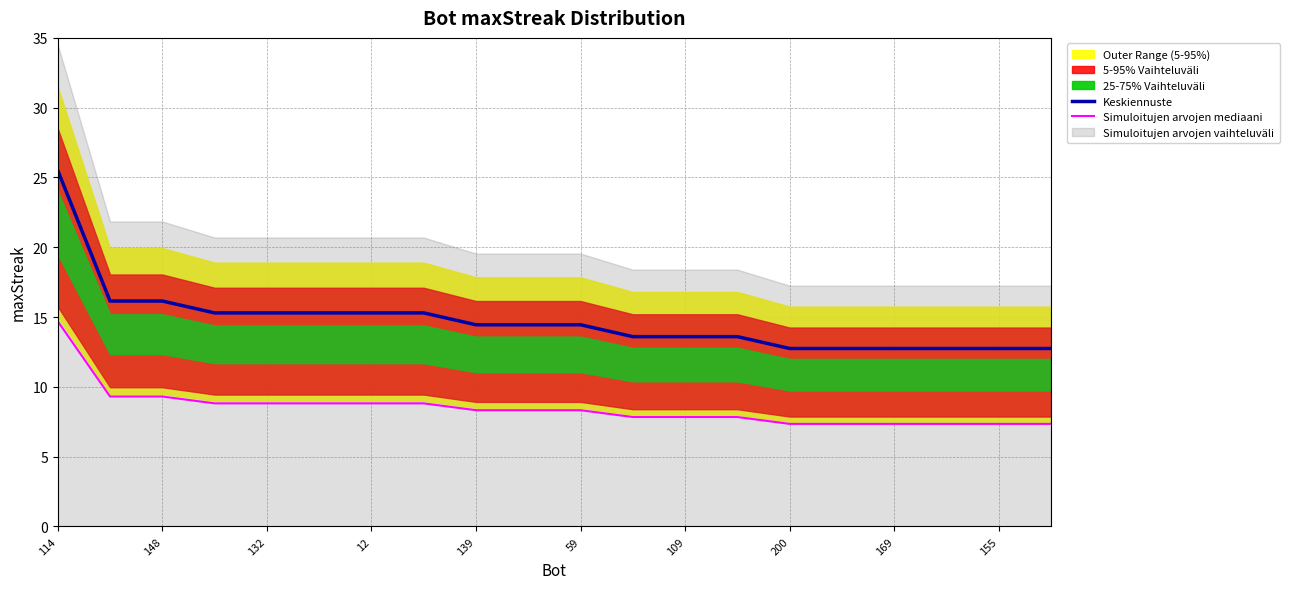

Count the number of categories in the chart.

20